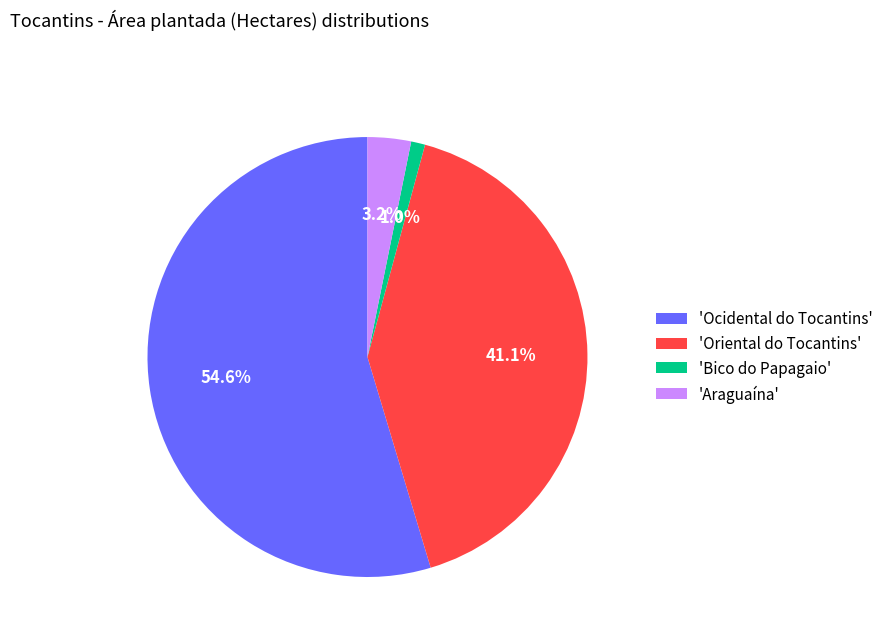

What is the smallest slice in the pie chart?

'Bico do Papagaio'